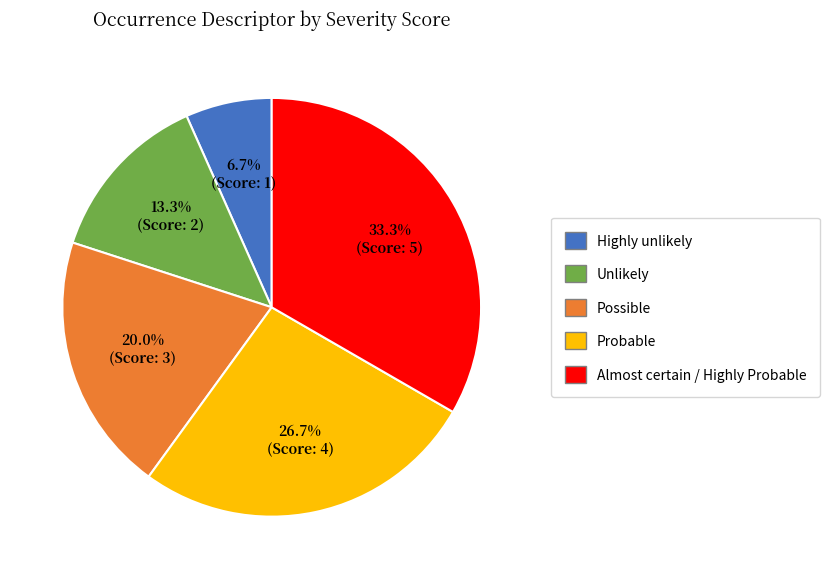

How many slices are in this pie chart?

5